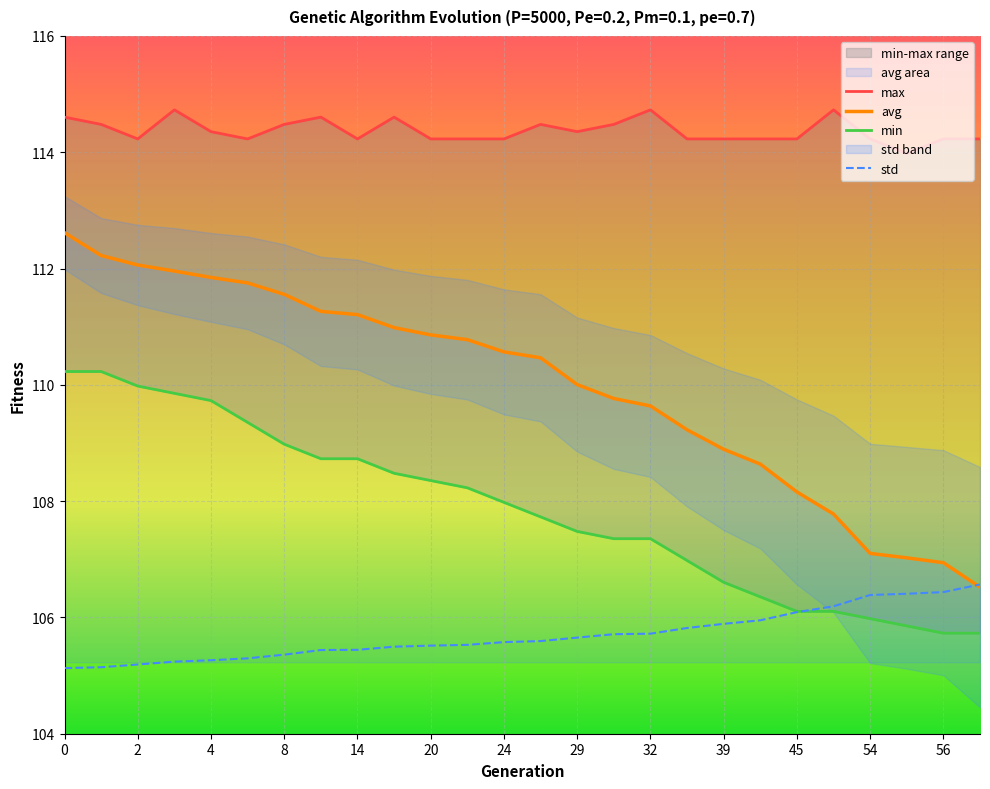

The avg series shows 67.6 at 20. True or false?

False